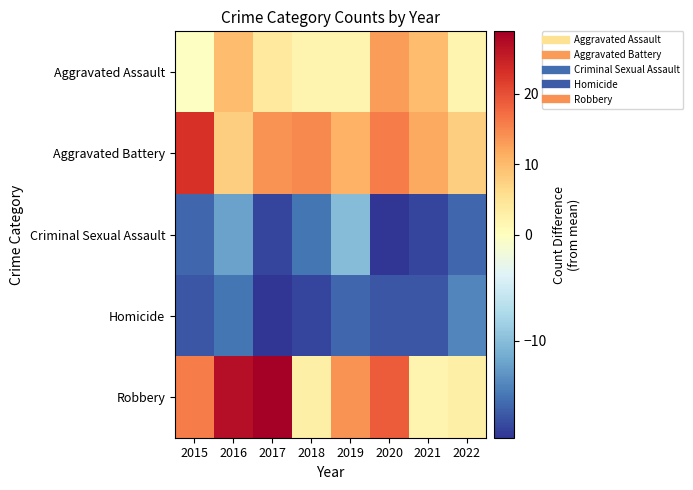

Reading left to right, transcribe all the data shown in this chart.

Aggravated Assault: 2015=-0.1	2016=9.9	2017=3.9	2018=1.9	2019=1.9	2020=12.9	2021=9.9	2022=1.9
Aggravated Battery: 2015=22.9	2016=7.9	2017=13.9	2018=14.9	2019=10.9	2020=15.9	2021=11.9	2022=7.9
Criminal Sexual Assault: 2015=-16.1	2016=-12.1	2017=-18.1	2018=-15.1	2019=-10.1	2020=-19.1	2021=-18.1	2022=-16.1
Homicide: 2015=-17.1	2016=-15.1	2017=-19.1	2018=-18.1	2019=-16.1	2020=-17.1	2021=-17.1	2022=-14.1
Robbery: 2015=15.9	2016=26.9	2017=28.9	2018=2.9	2019=13.9	2020=18.9	2021=1.9	2022=2.9